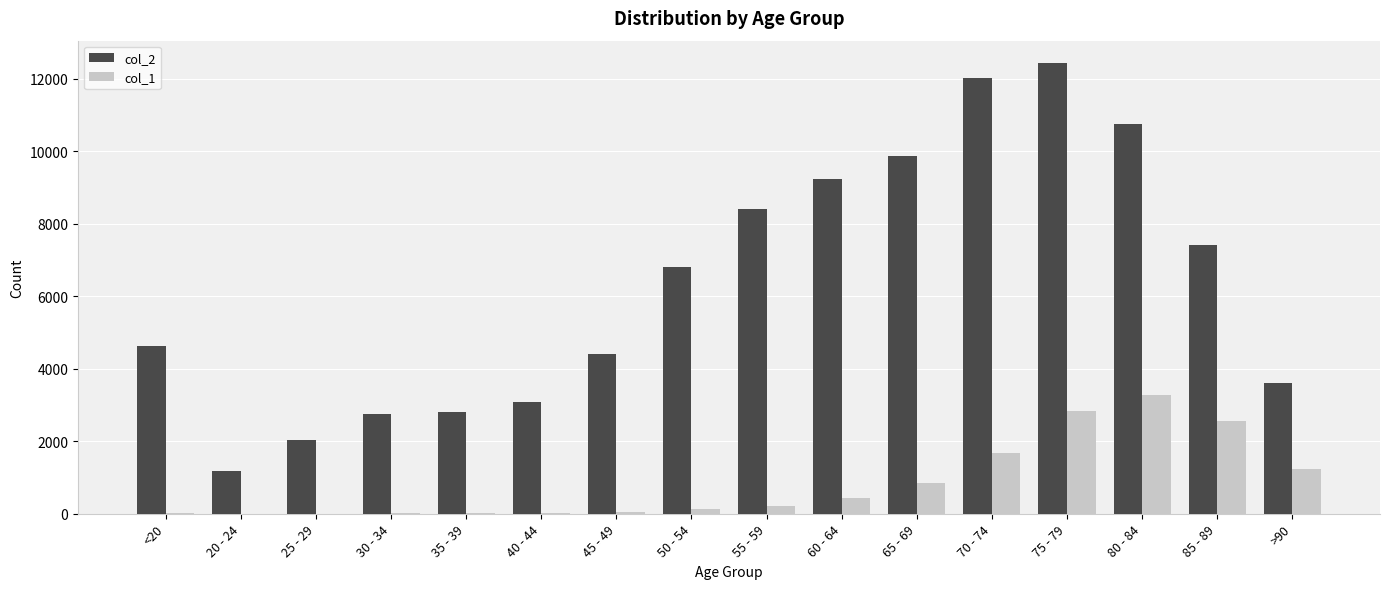

Which series changed the most between 65 - 69 and 80 - 84?

col_1